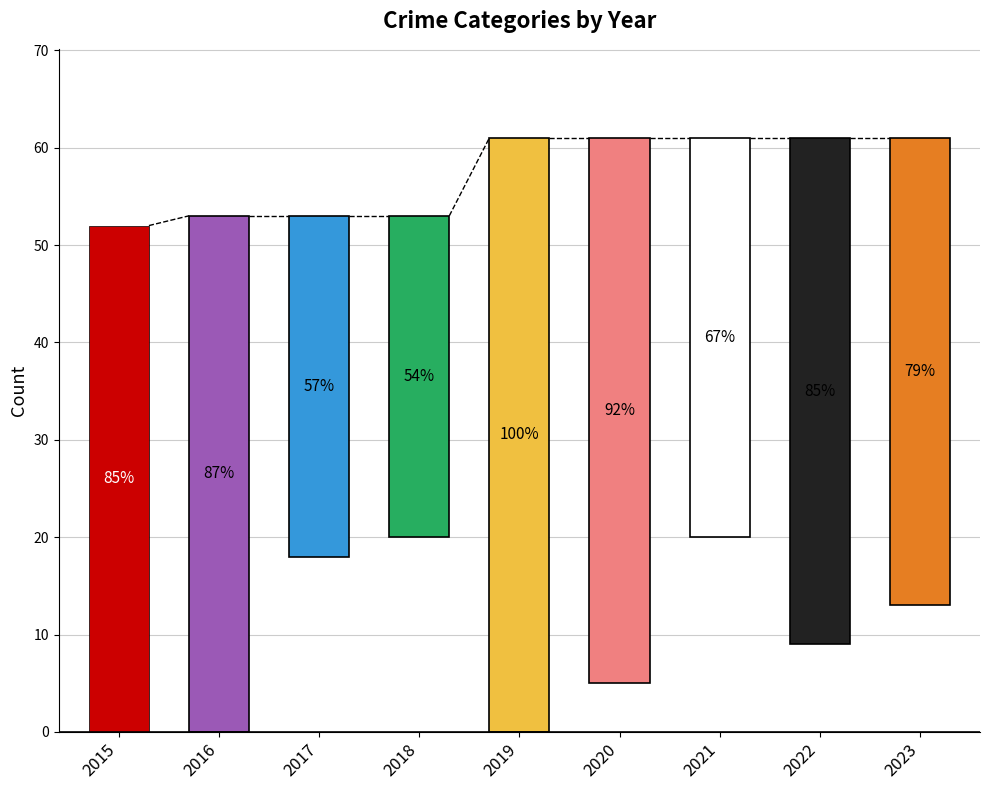

Does the chart contain any negative values?

No